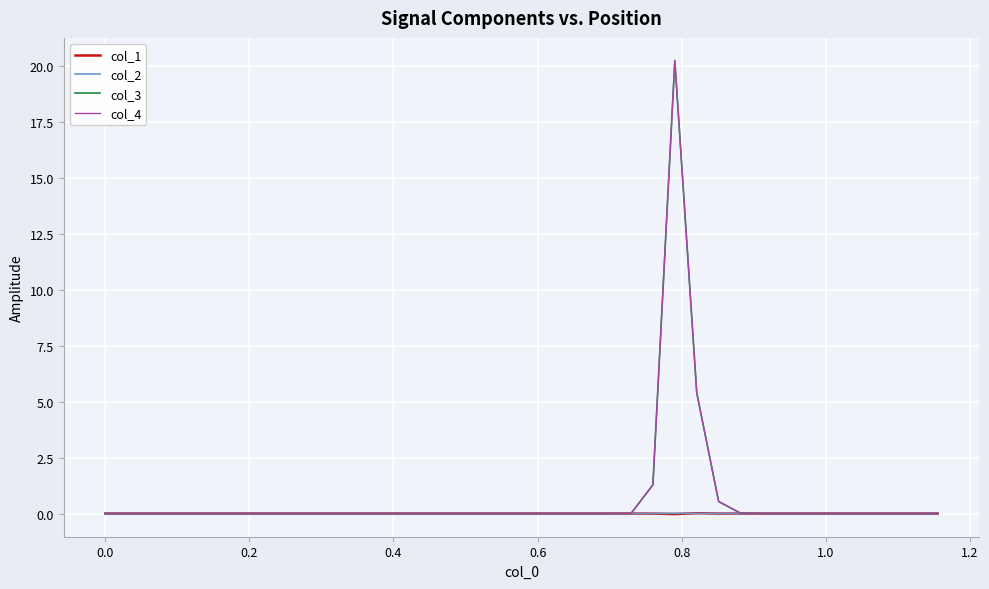

How many interior local valleys does the col_1 series have?

2